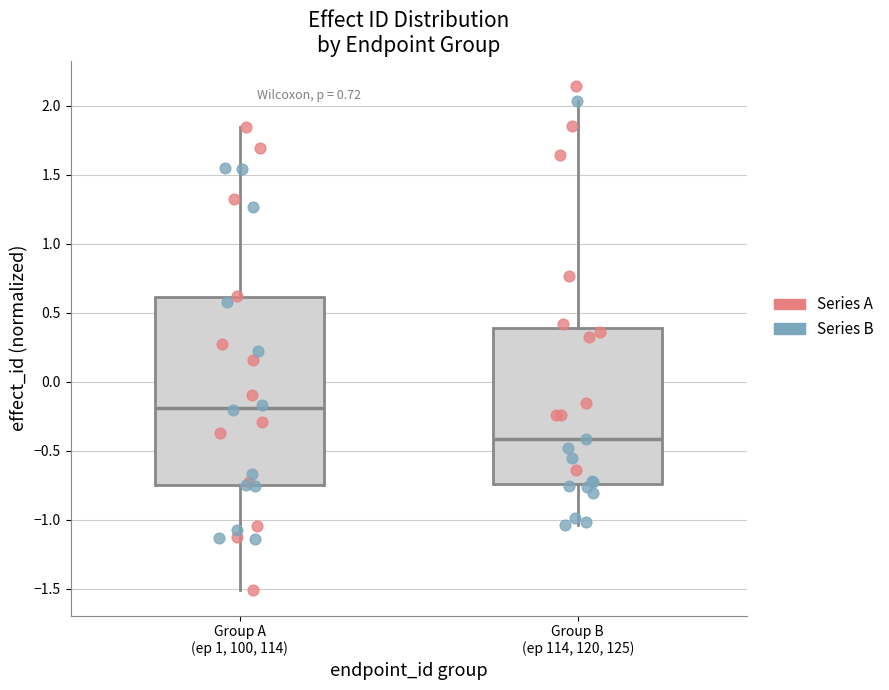

Which box's median line is the lowest?

Group B (ep 114, 120, 125)